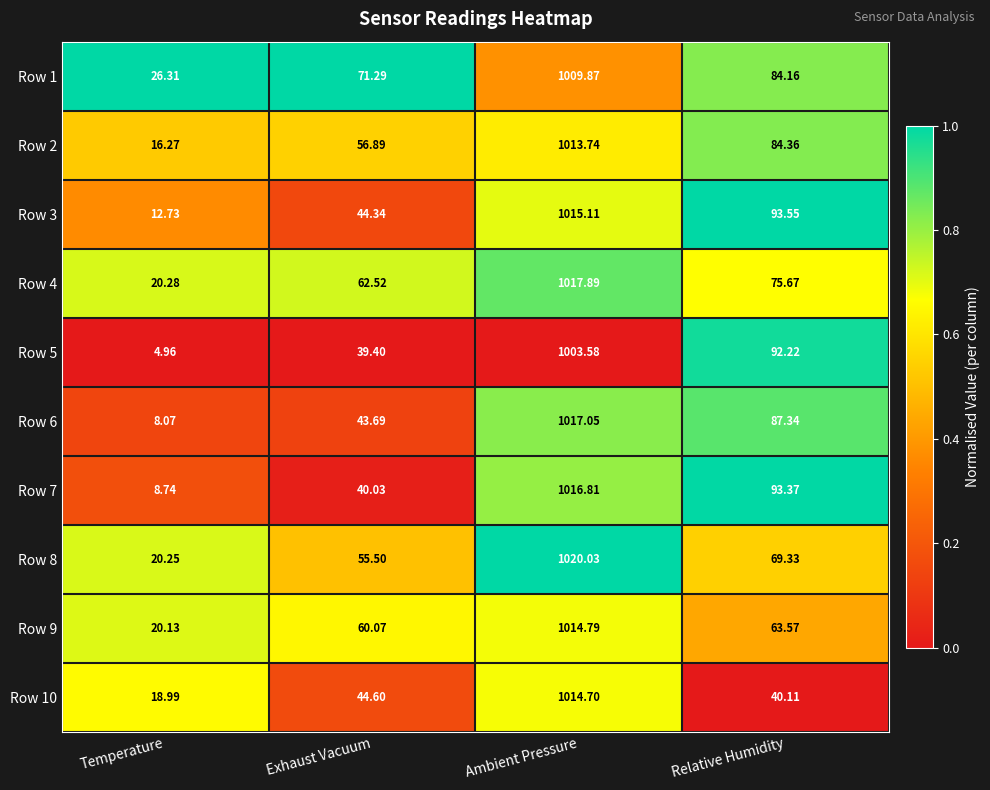

Rank the categories by Row 4 value from lowest to highest.

Temperature, Exhaust Vacuum, Relative Humidity, Ambient Pressure